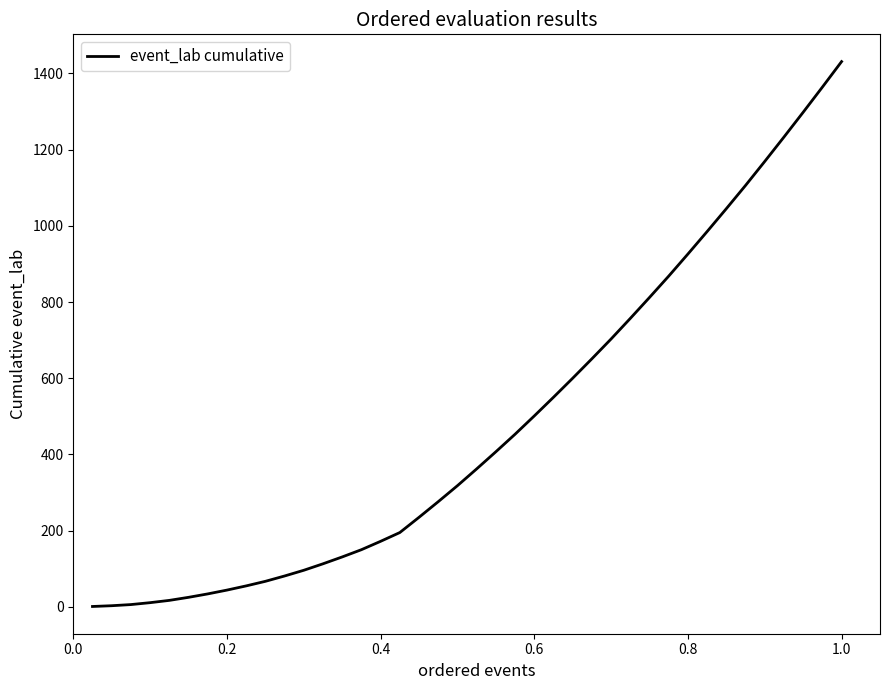

What is the maximum value shown in the chart?

1431